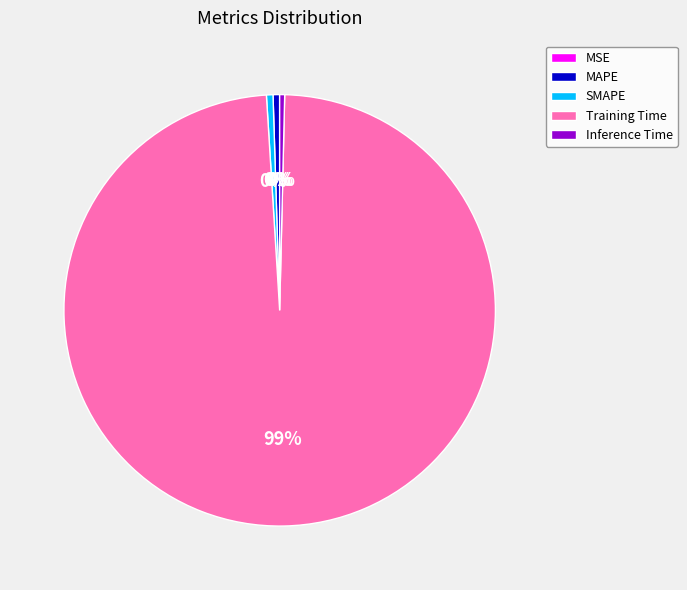

Which category has the biggest portion of the pie?

Training Time